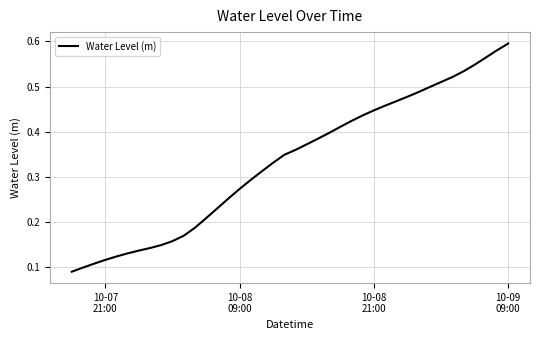

Is this an area chart (filled region under the line)?

No